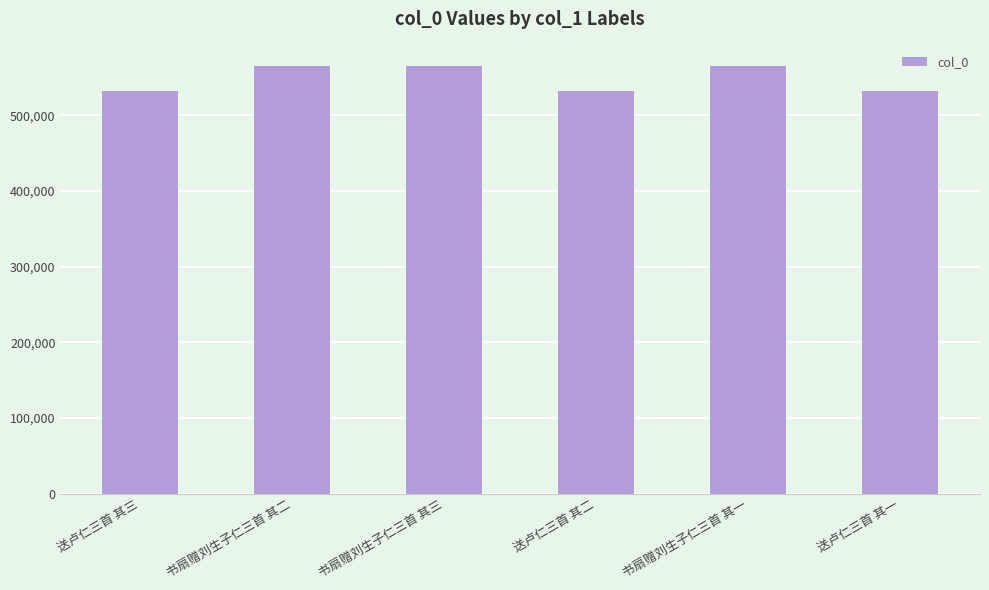

What is the label of the 4th bar from the left?

送卢仁三首 其二